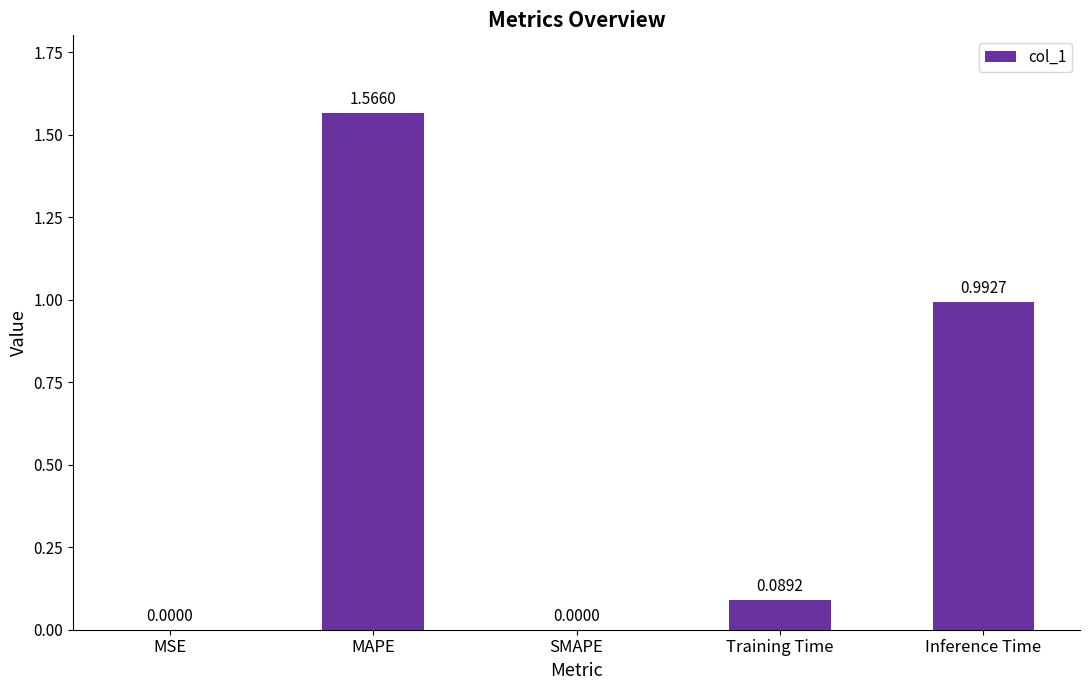

Which category has the highest value across all series?

MAPE